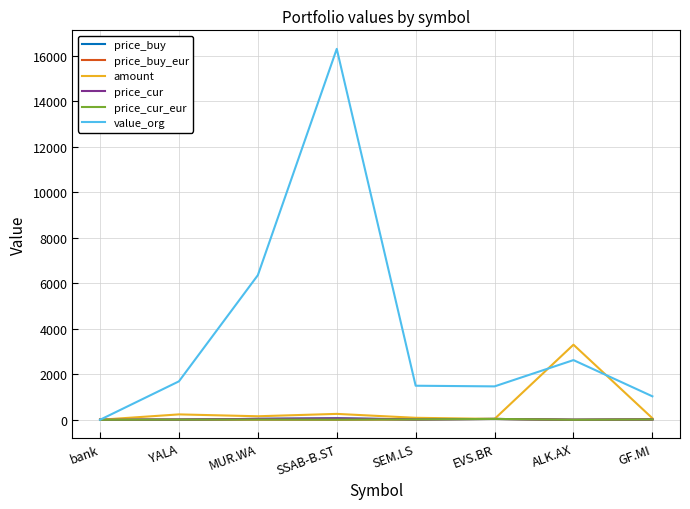

Where does the price_cur_eur series first go above 9?

MUR.WA